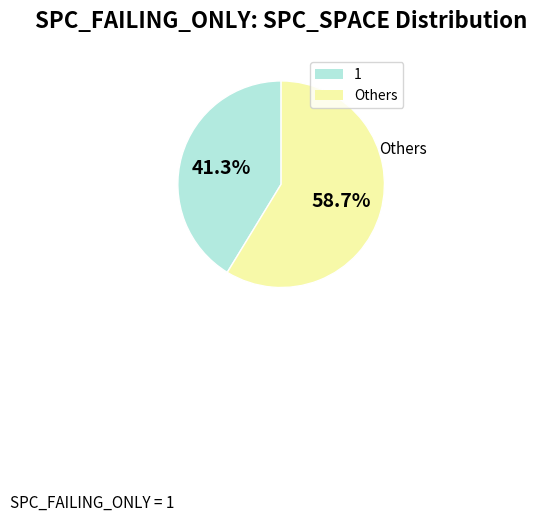

Is the sum of Others and 1 greater than half?

Yes